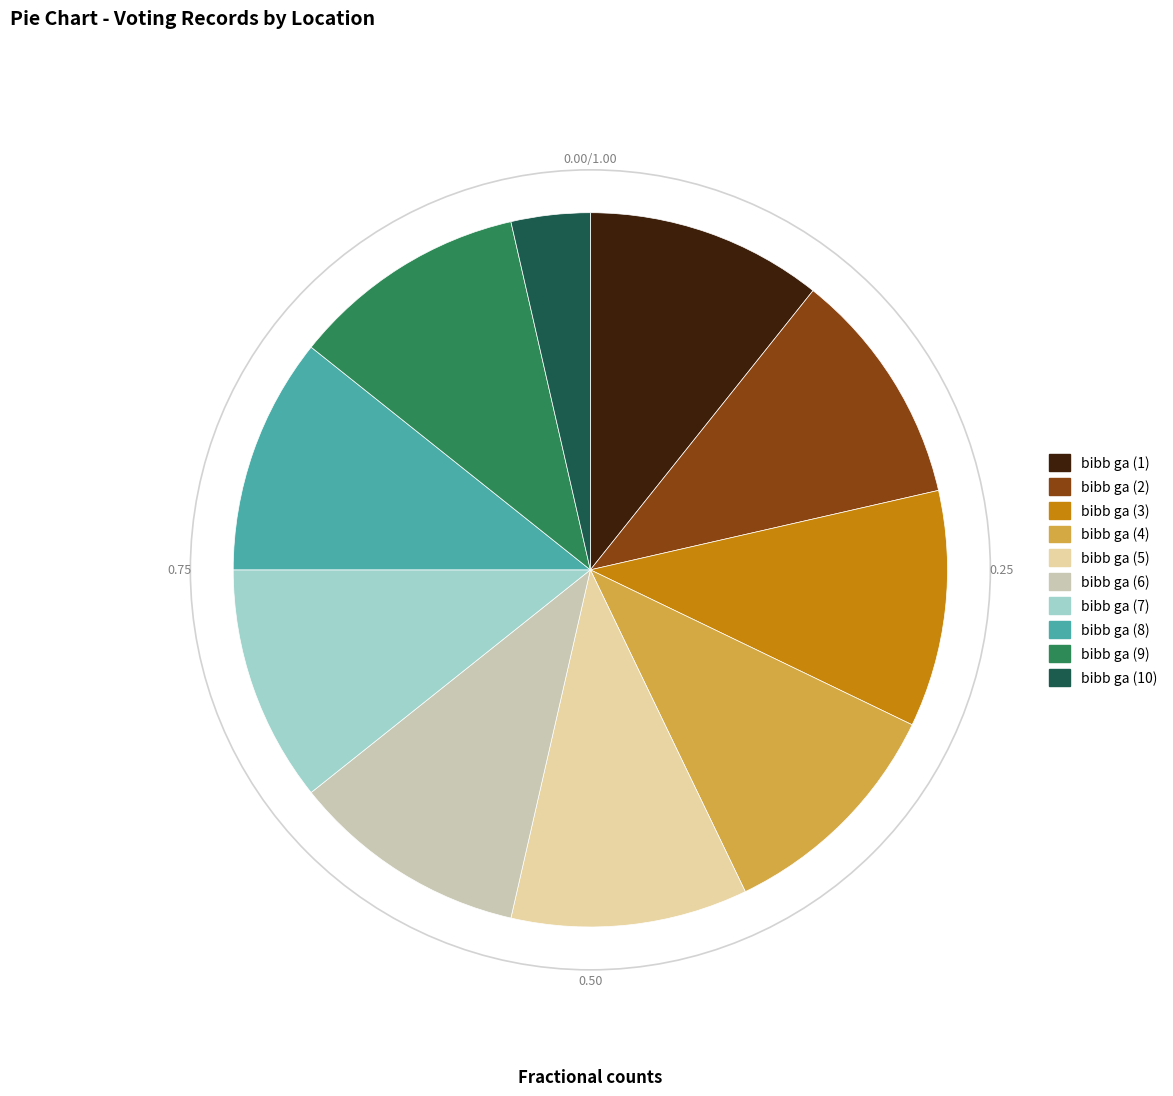

The bibb ga (3) slice represents 5% of the pie. True or false?

False